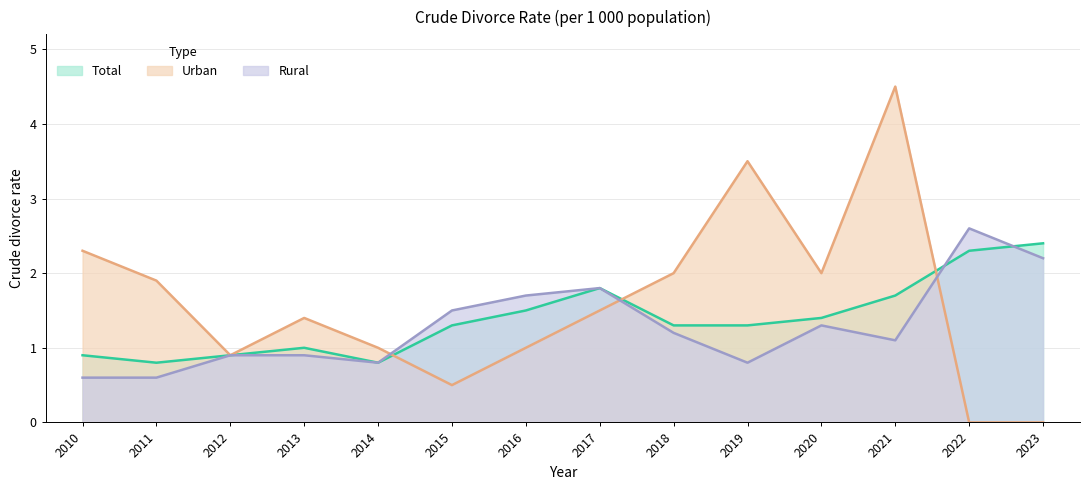

What is the value of the Urban point at the 8th from the left?

1.5